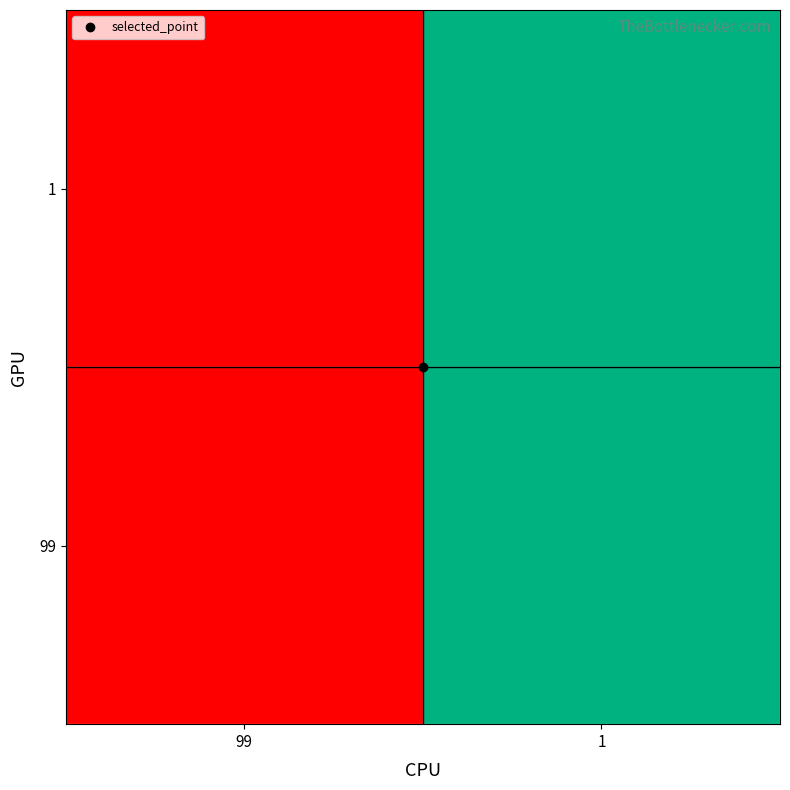

At 99, list the series in order from largest to smallest.

99, 1